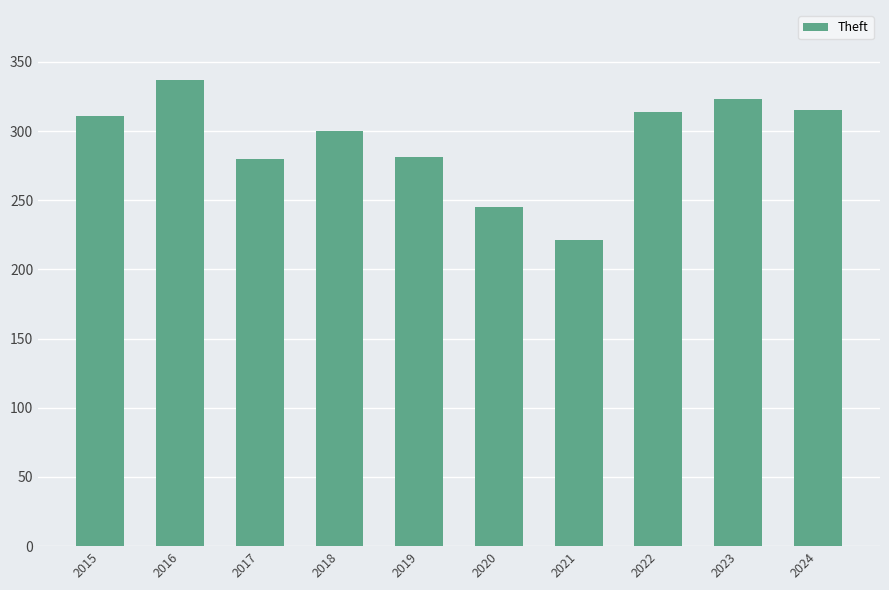

What value does the data have at 2020?

245